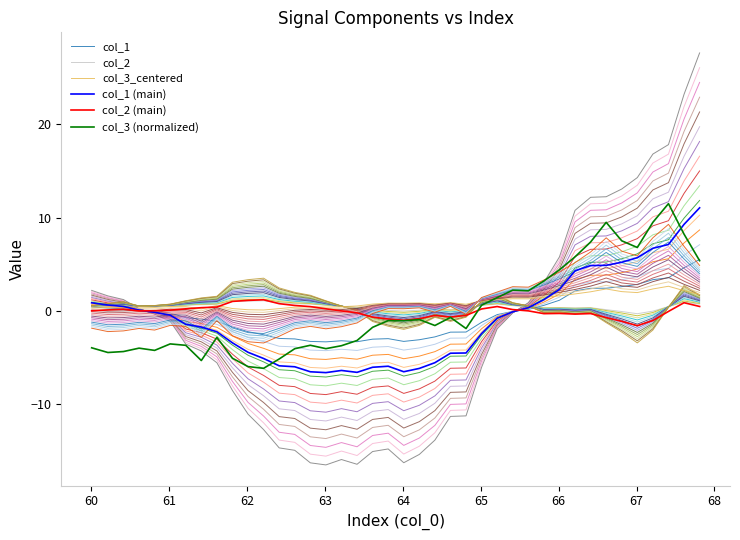

How many interior local valleys does the col_2 (main) series have?

6